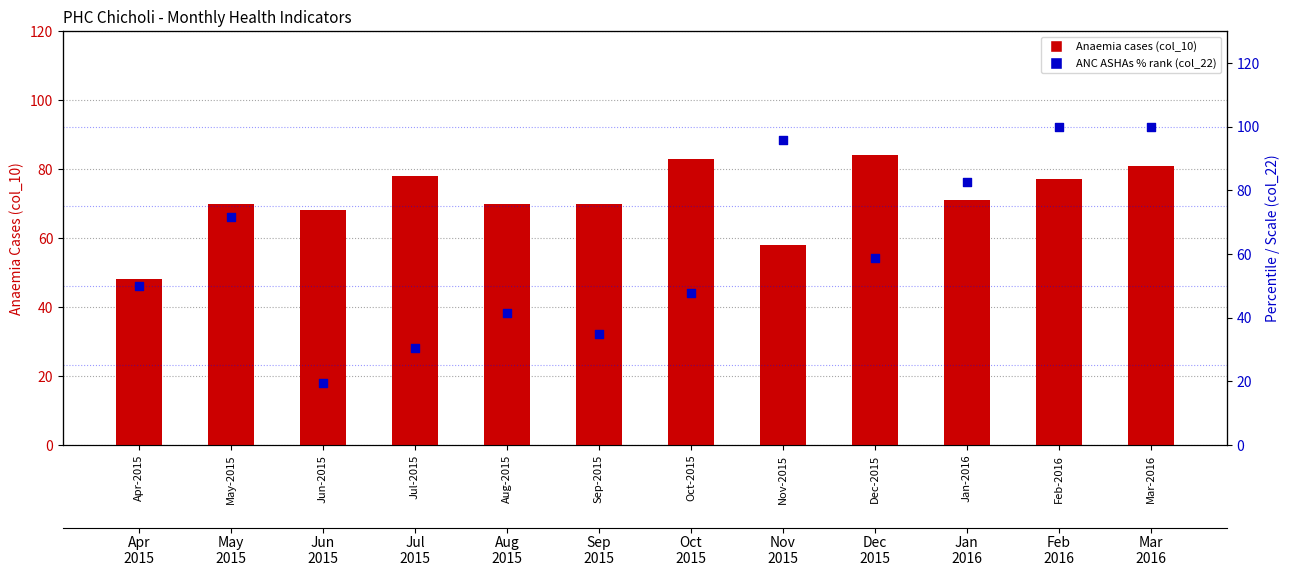

Is the value of ANC ASHAs % rank (col_22) at Jun-2015 greater than the value of Anaemia cases (col_10) at Aug-2015?

No